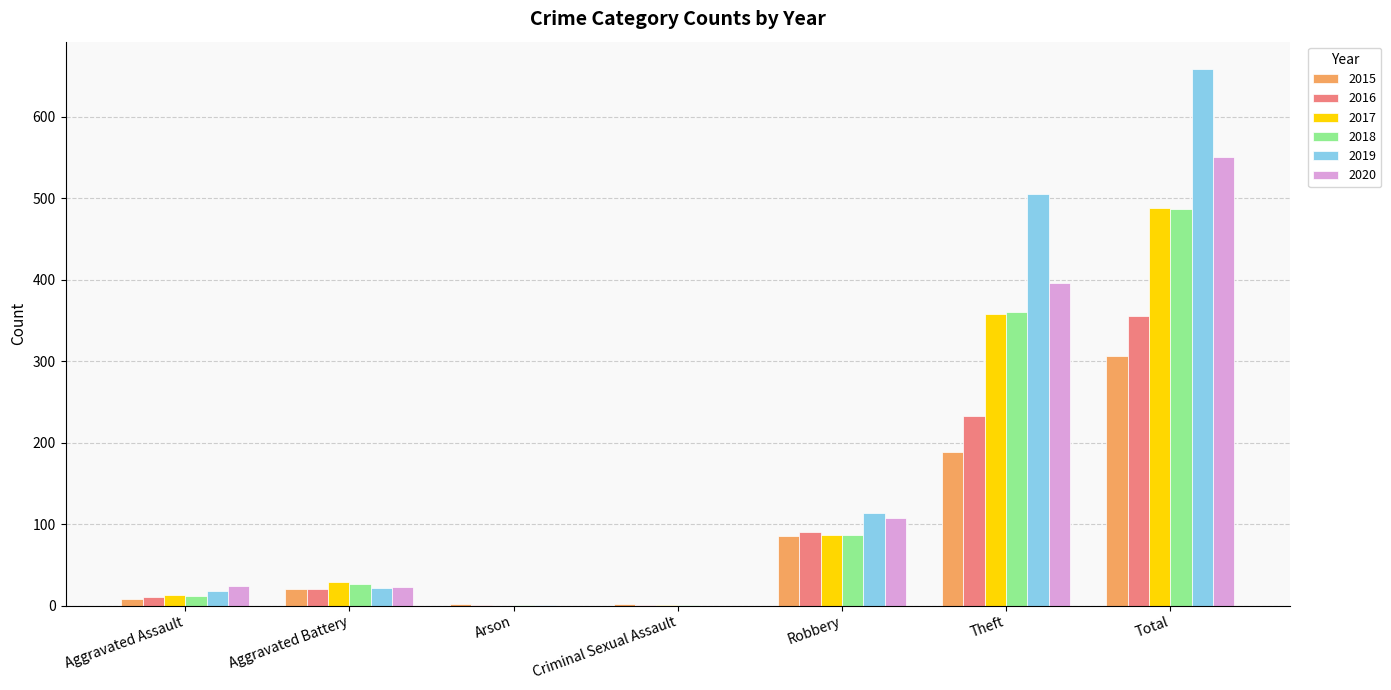

How many groups of bars are there?

7